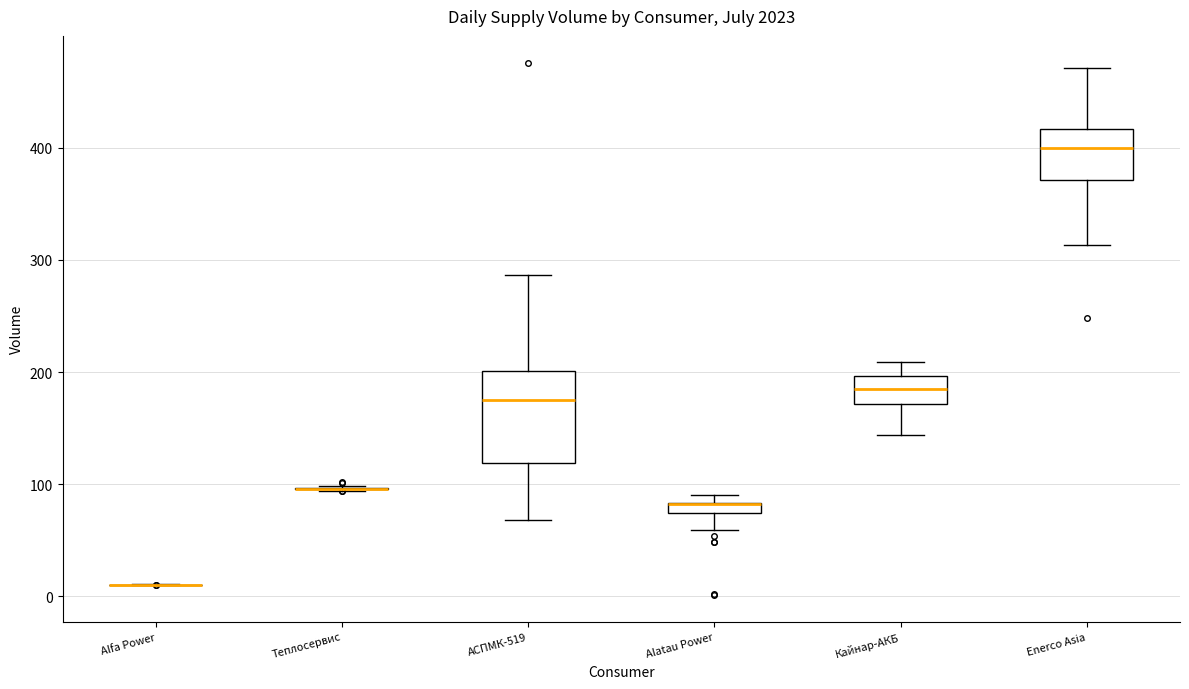

Which box is the tallest, from its lower edge to its upper edge?

АСПМК-519